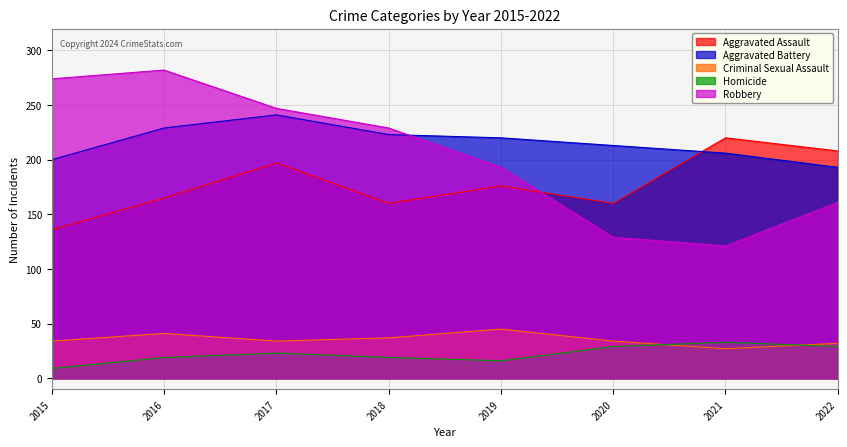

What is the highest value of the Robbery series?

282